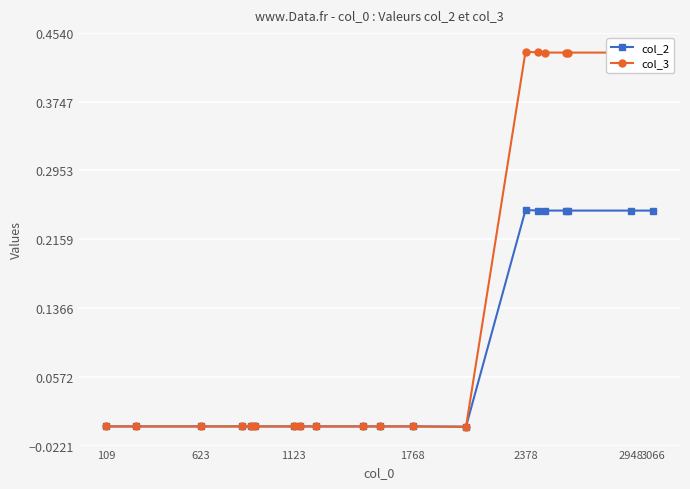

Which series has the largest total across all categories?

col_3